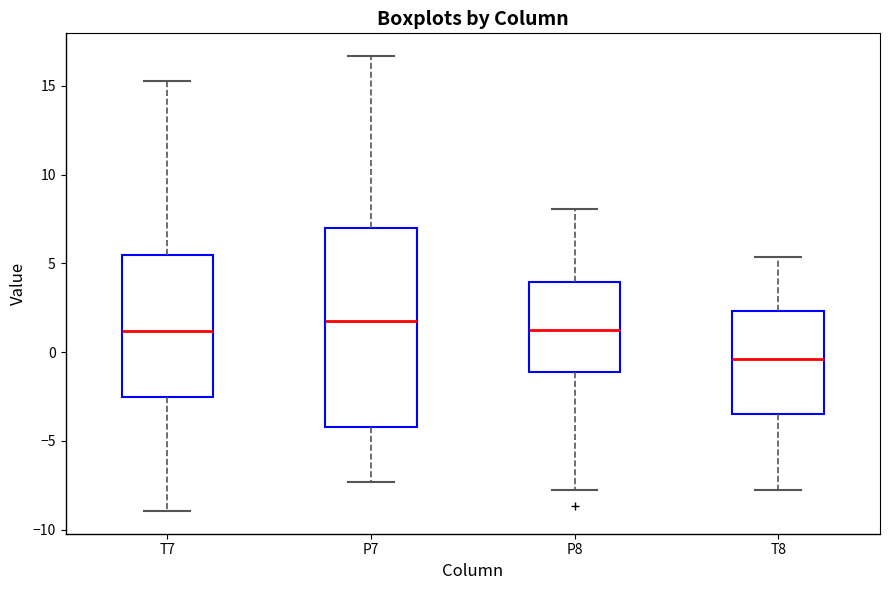

Reading left to right, read every box against the y-axis: the position of its median line, the range the box covers, and the ends of its whiskers. The values are not printed on the chart, so give them approximately, as read against the axis.

T7: median 1.0, box -2.5 to 5.5, whiskers -9.0 to 15.0
P7: median 2.0, box -4.0 to 7.0, whiskers -7.5 to 16.5
P8: median 1.0, box -1.0 to 4.0, whiskers -8.0 to 8.0
T8: median -0.5, box -3.5 to 2.5, whiskers -8.0 to 5.5